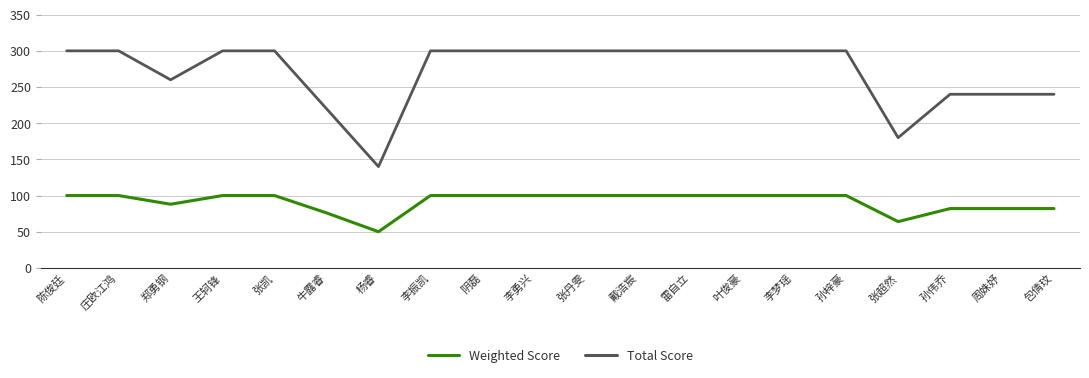

What is the approximate value of Weighted Score at 周姝妤, to the nearest 10?

80